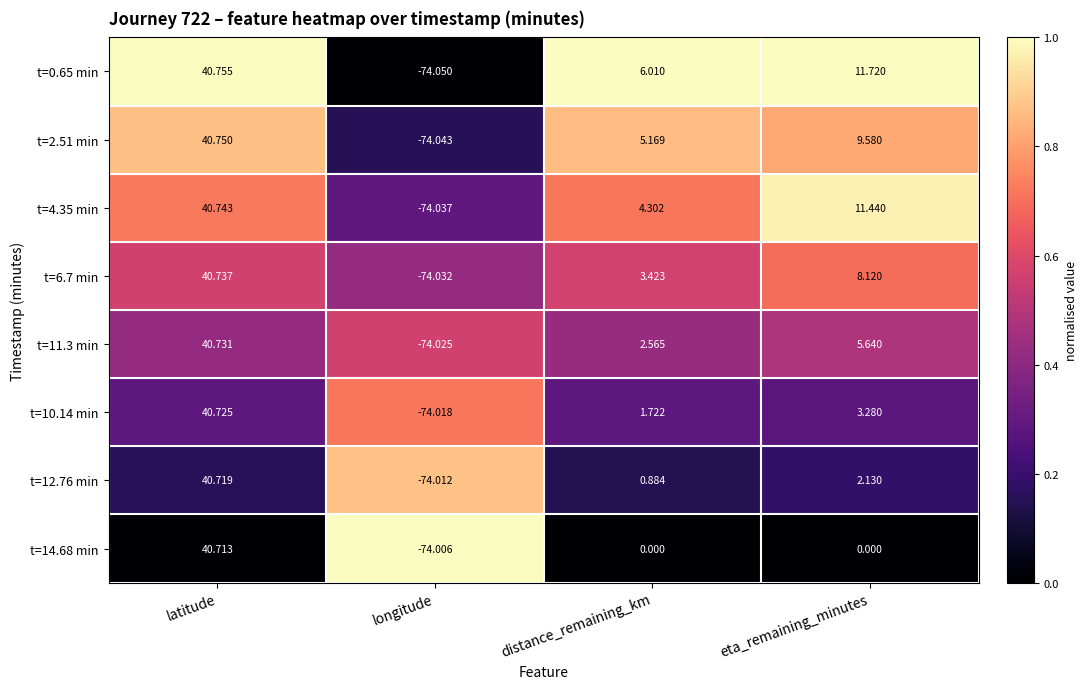

At which category is the sum across all series the highest?

latitude